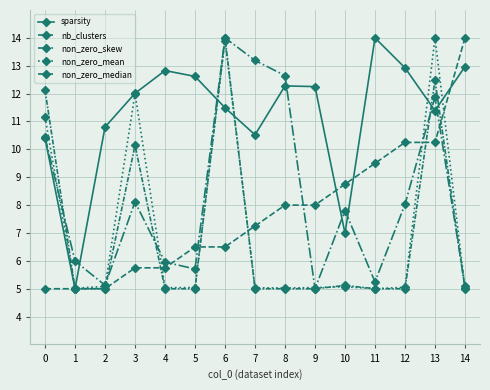

What is the difference between the nb_clusters values at 11 and 12?

0.8